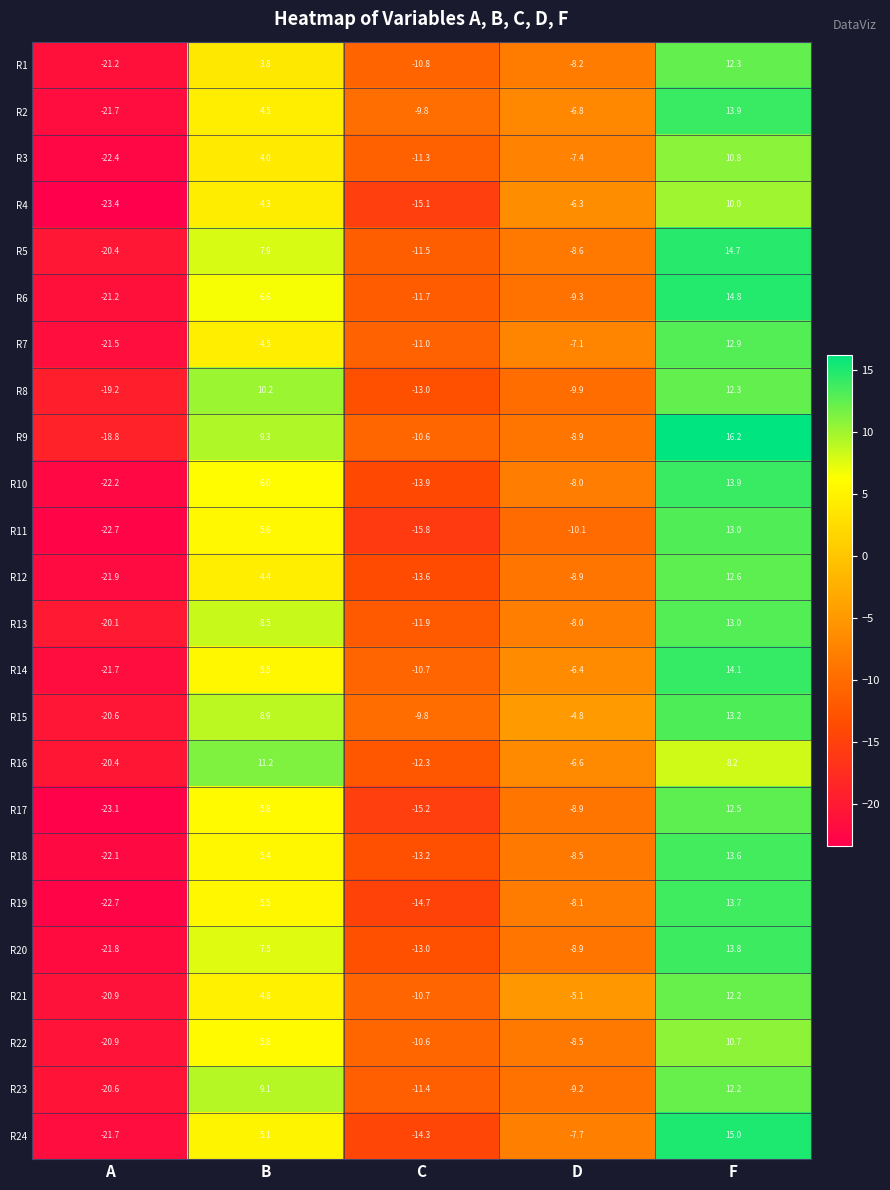

True or false: R10 has a value of 13.9 at F.

True